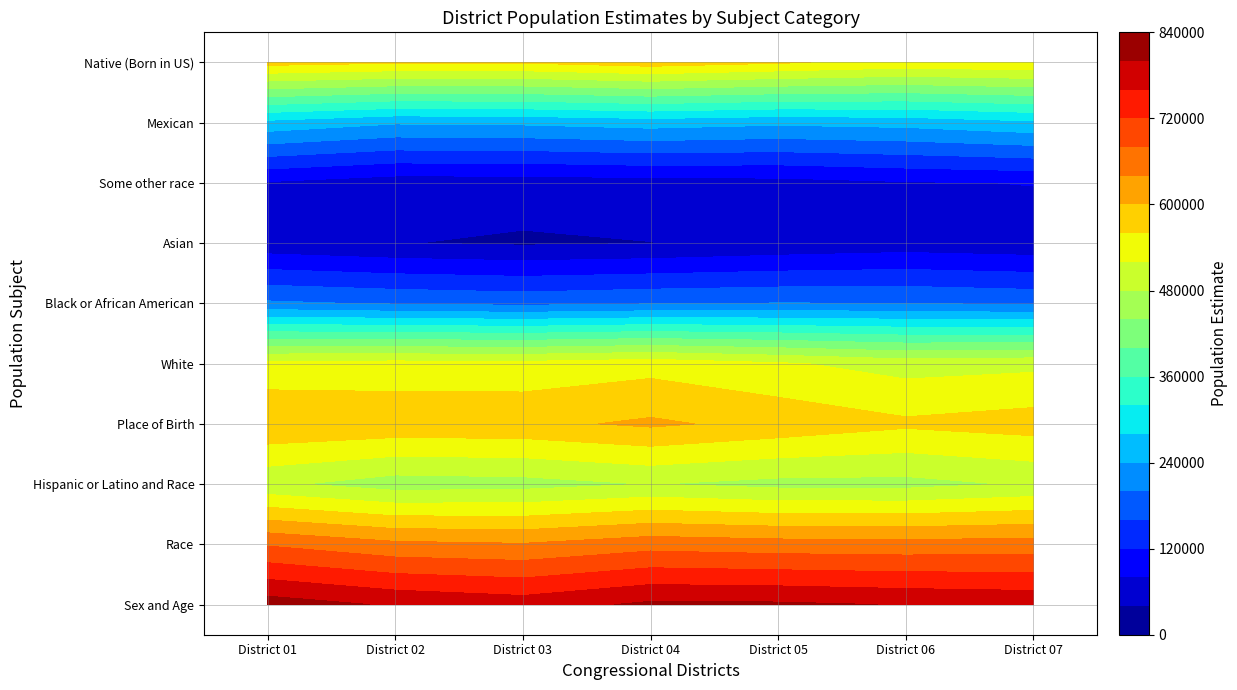

True or false: Some other race has a value of 15626 at District 01.

False